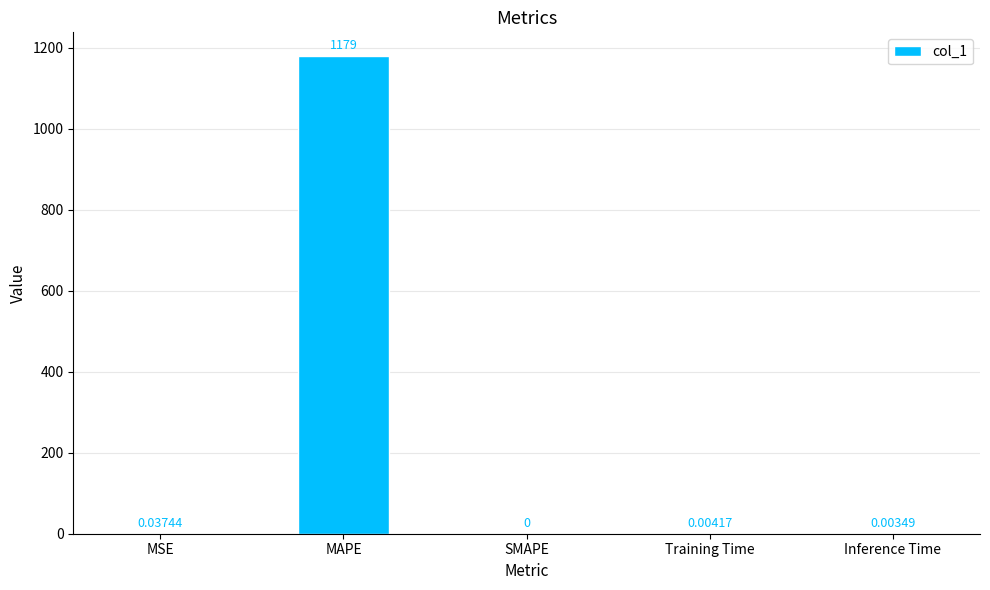

What is the change in value from MAPE to SMAPE?

-1179.4